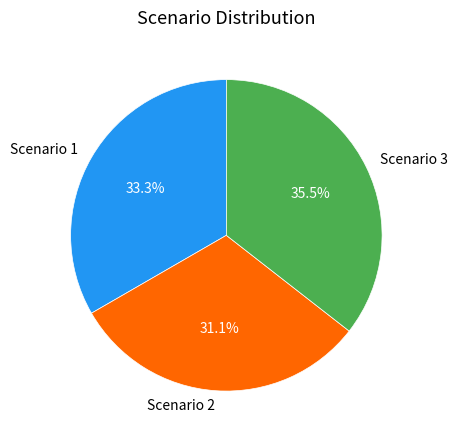

To the nearest percent, what is the difference between the largest and smallest slice percentages?

4%